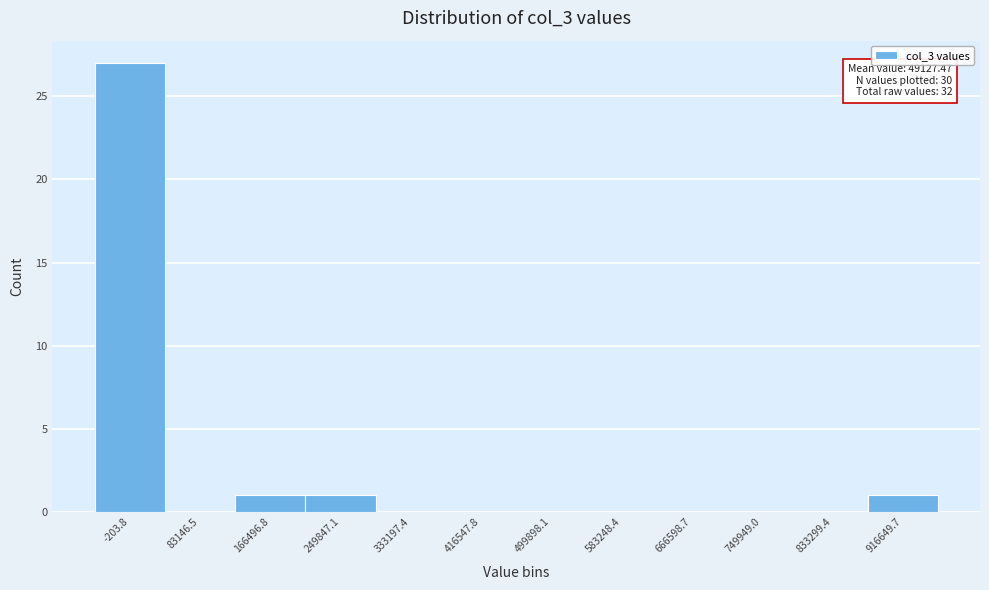

Reading left to right, list all the values displayed in this chart.

-203.8=27	83146.5=0	166496.8=1	249847.1=1	333197.4=0	416547.8=0	499898.1=0	583248.4=0	666598.7=0	749949.0=0	833299.4=0	916649.7=1